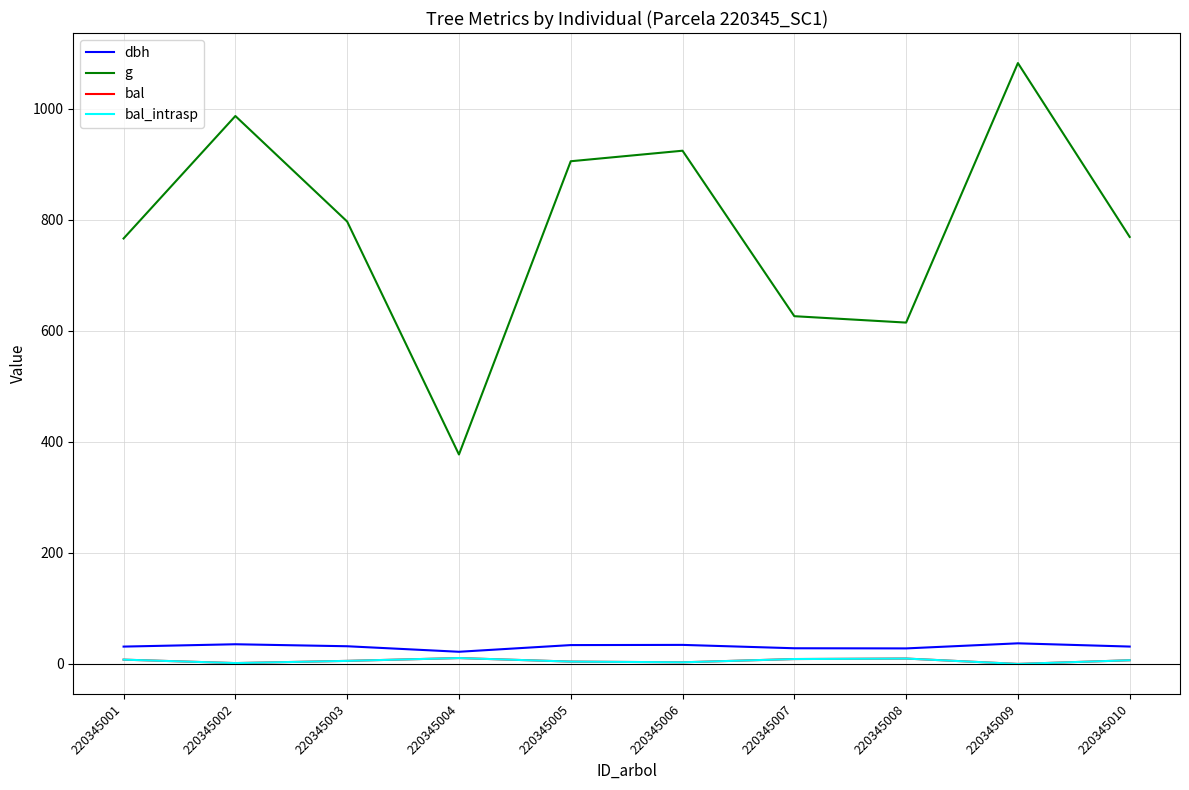

Reading right to left, extract all data points from this chart.

dbh: 220345010=31.3	220345009=37.1	220345008=28.0	220345007=28.2	220345006=34.3	220345005=34.0	220345004=21.9	220345003=31.9	220345002=35.4	220345001=31.2
g: 220345010=768.8	220345009=1081.9	220345008=614.6	220345007=626.1	220345006=924.1	220345005=905.1	220345004=377.1	220345003=796.5	220345002=986.5	220345001=766.0
bal: 220345010=6.6	220345009=0.0	220345008=9.7	220345007=8.8	220345006=2.9	220345005=4.2	220345004=10.6	220345003=5.5	220345002=1.5	220345001=7.7
bal_intrasp: 220345010=6.6	220345009=0.0	220345008=9.7	220345007=8.8	220345006=2.9	220345005=4.2	220345004=10.6	220345003=5.5	220345002=1.5	220345001=7.7